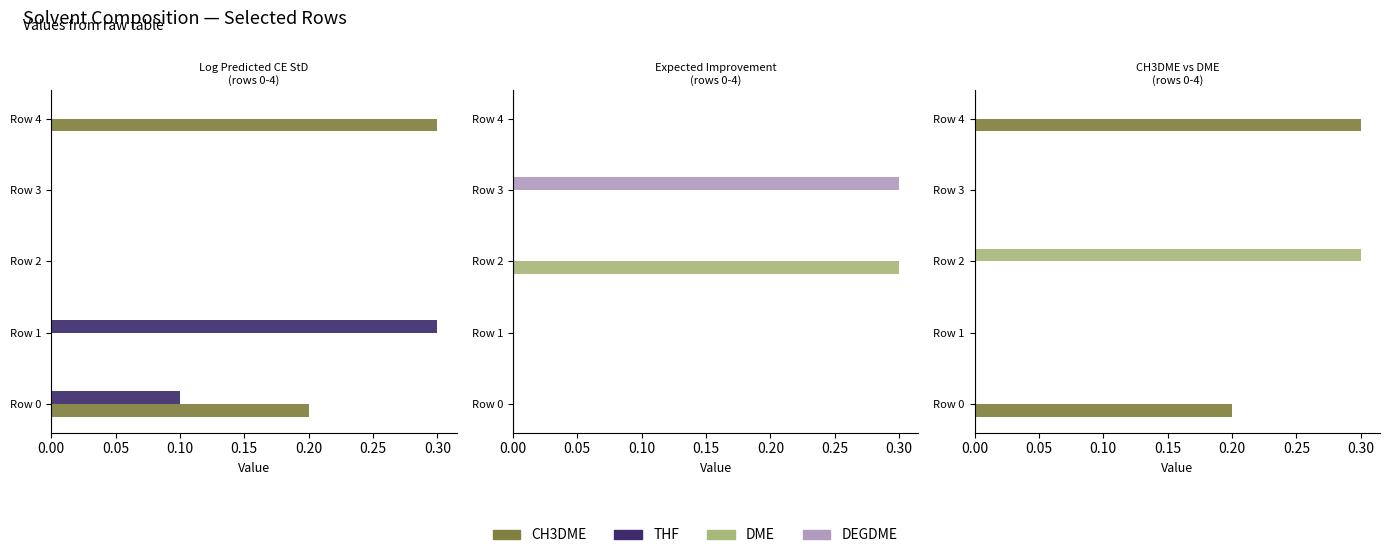

How many groups of bars are there?

5